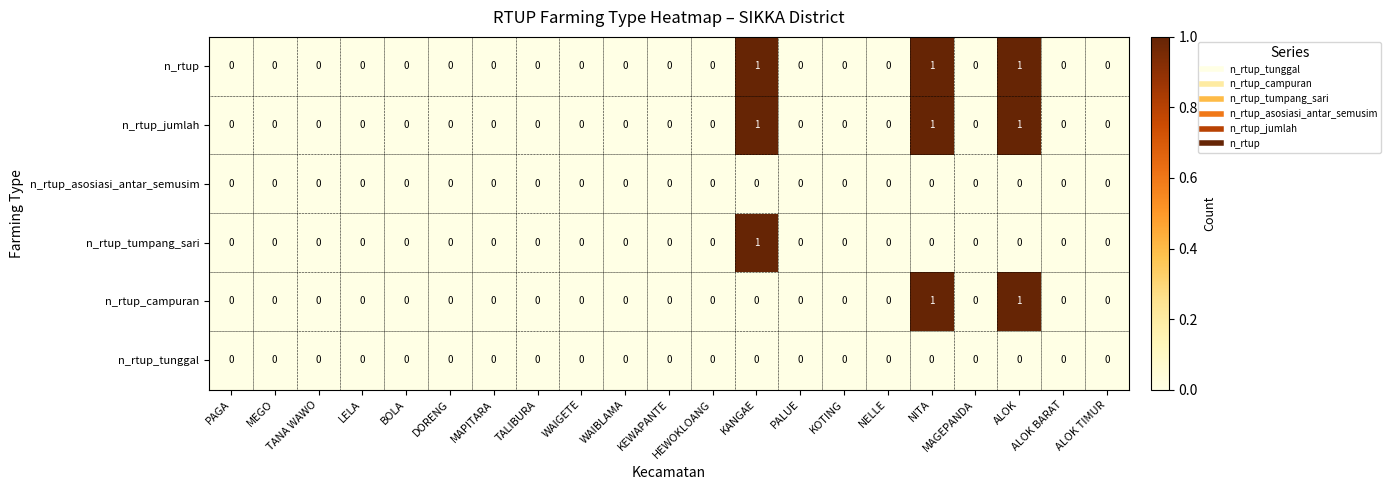

How many n_rtup_jumlah values are between 0 and 1?

21